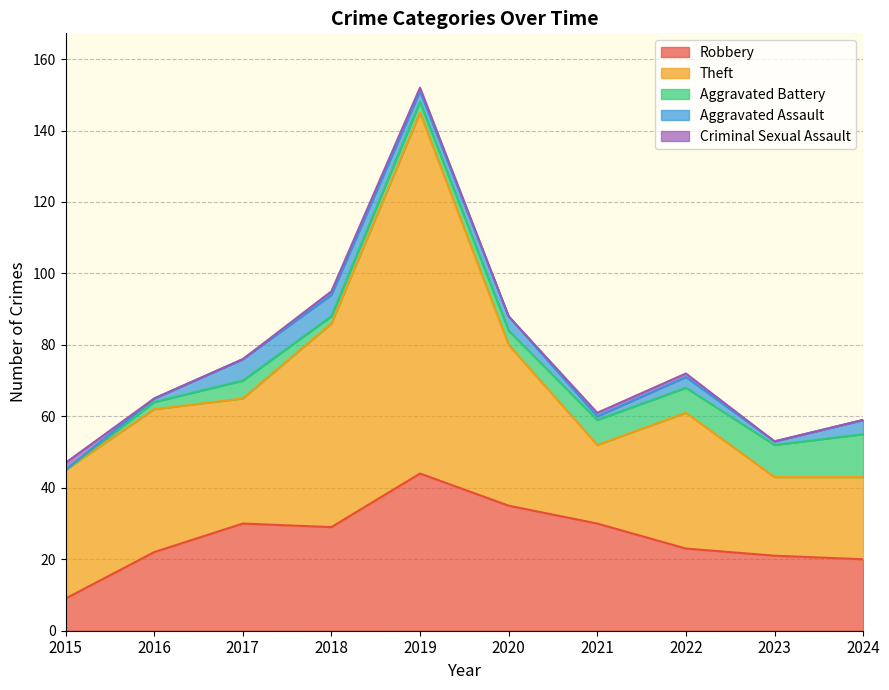

True or false: Criminal Sexual Assault and Theft cross at least once.

False